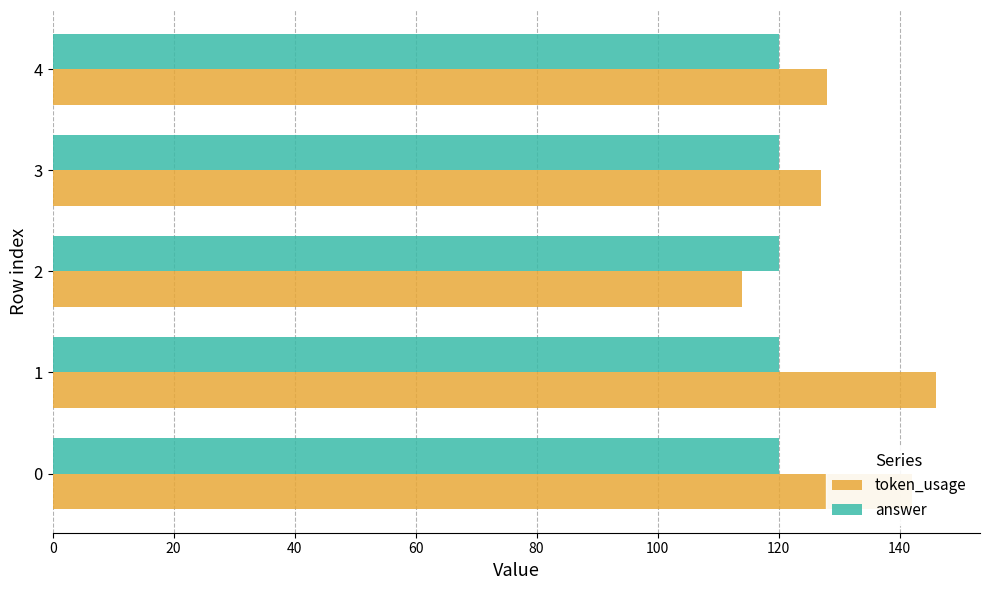

The value of token_usage at 0 is 236.6. True or false?

False